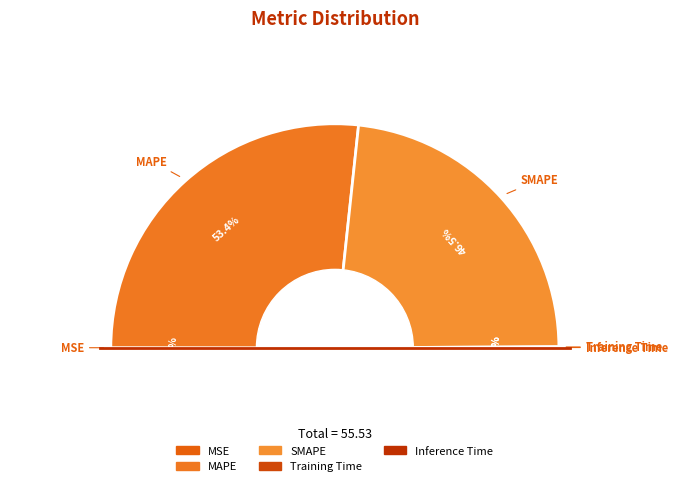

How much of the chart is everything except MSE?

100.0%